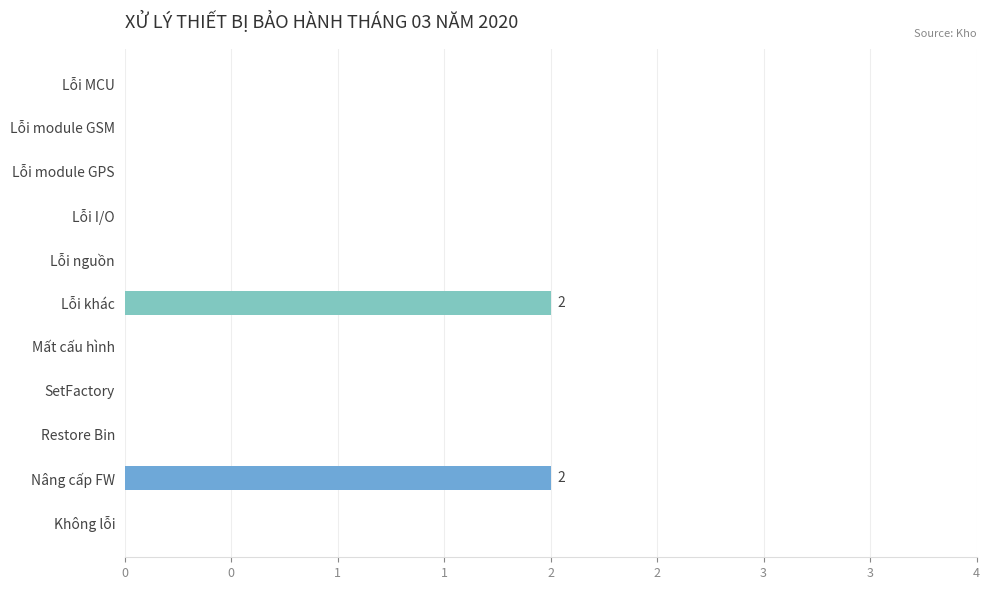

Count the number of values greater than 0.

2